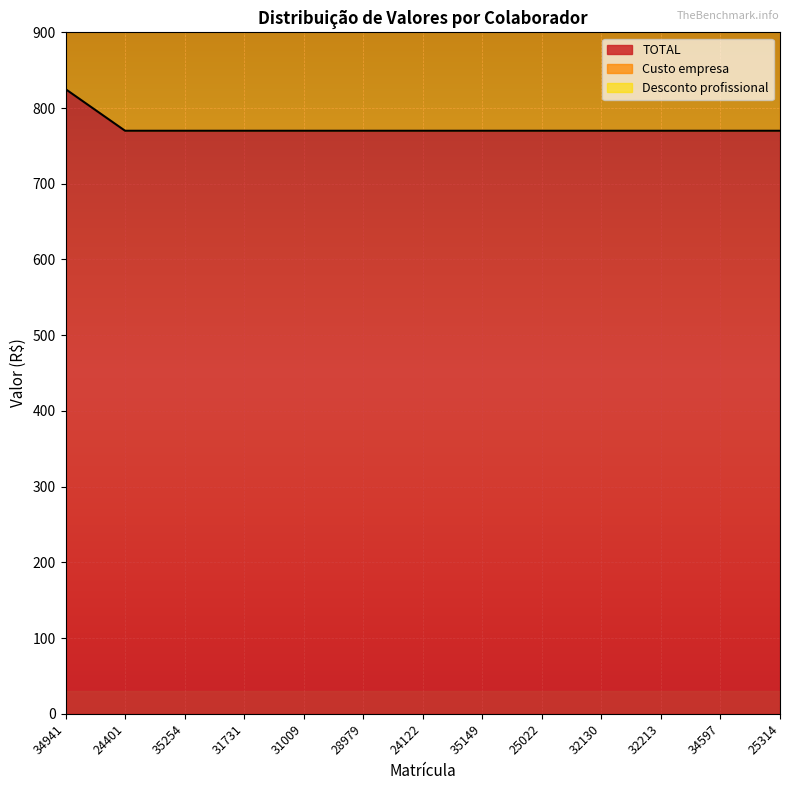

What are all the series names shown in the legend?

TOTAL, Custo empresa, Desconto profissional